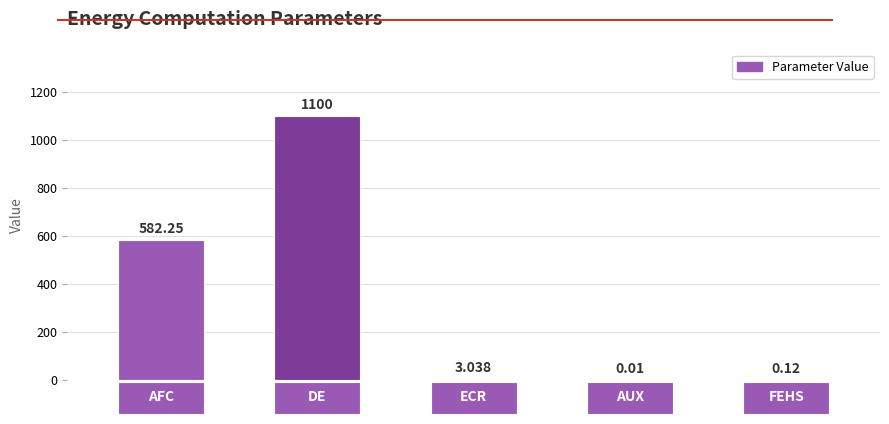

Reading right to left, what are all the values shown in this chart?

0.1	0.0	3.0	1100.0	582.2